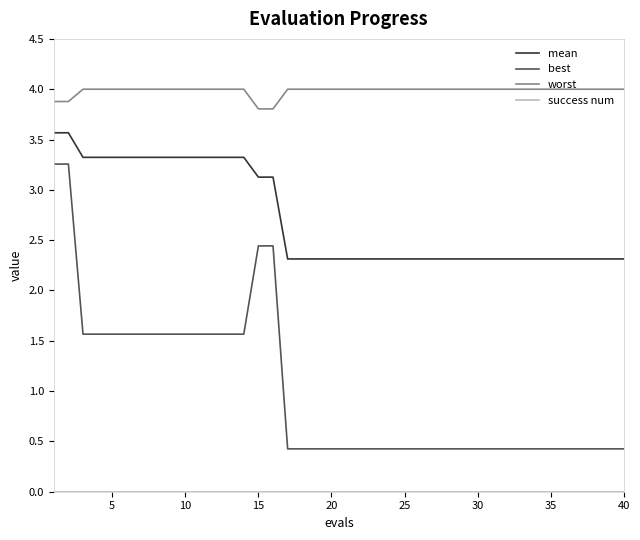

True or false: best and worst intersect in this chart.

False